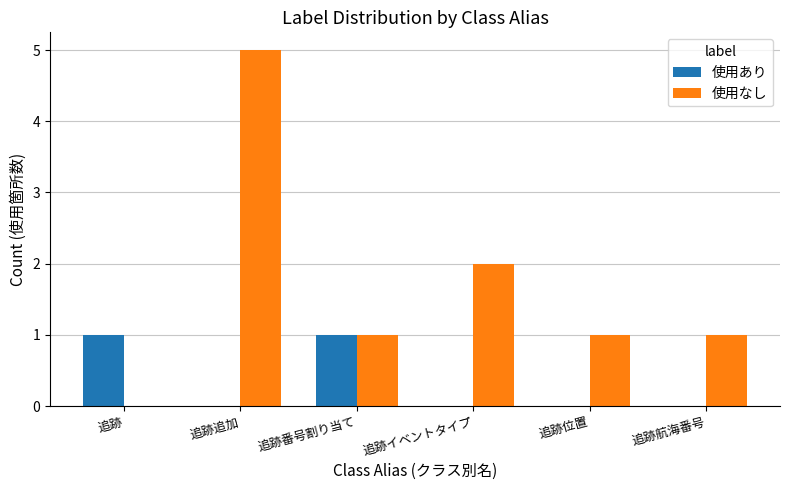

Count the number of data series in this chart.

2